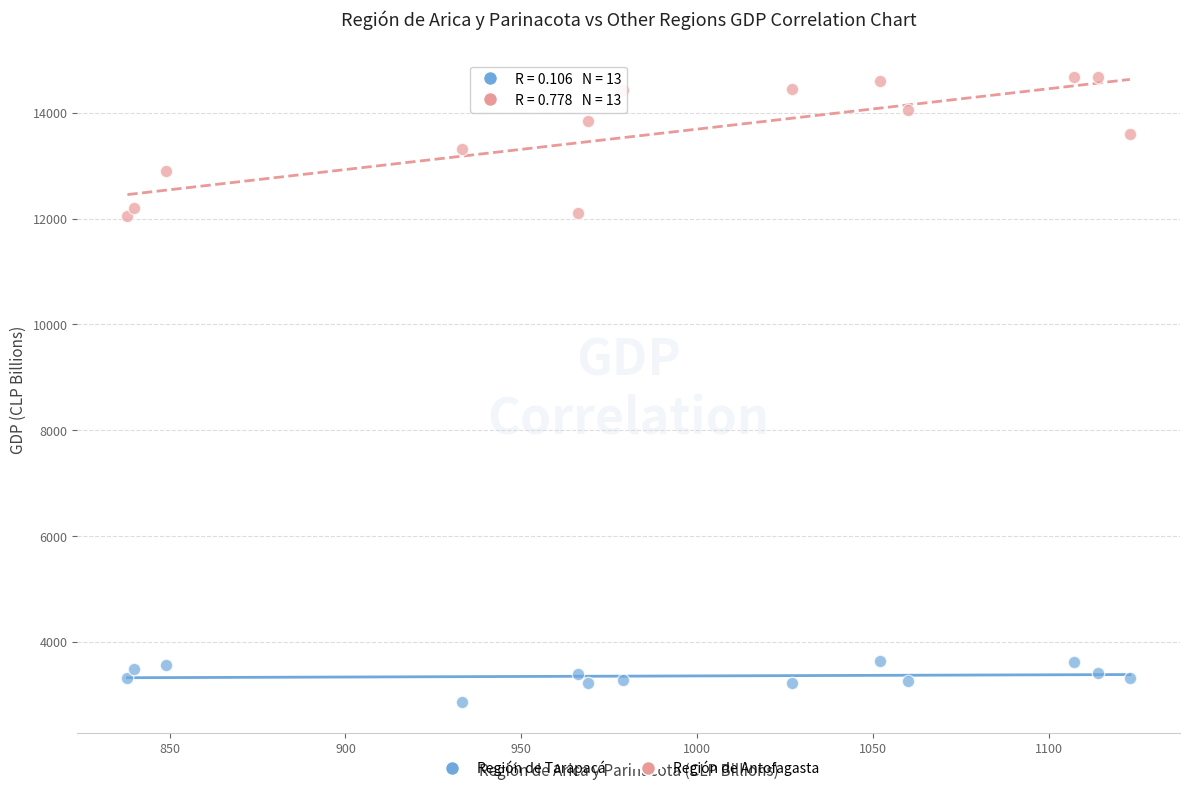

Which series reaches the maximum Y coordinate?

Región de Antofagasta